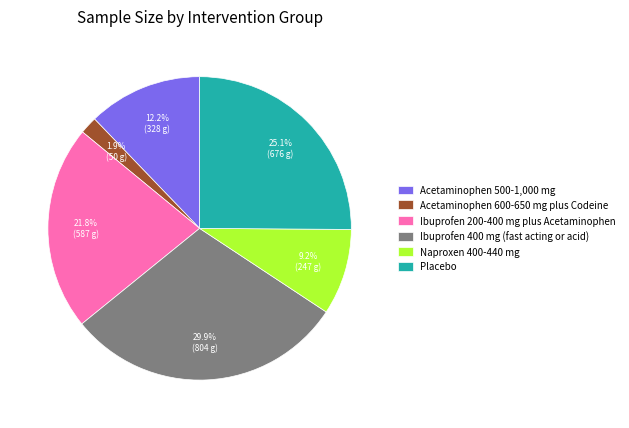

Which has a higher value, Acetaminophen 500-1,000 mg or Ibuprofen 200-400 mg plus Acetaminophen?

Ibuprofen 200-400 mg plus Acetaminophen